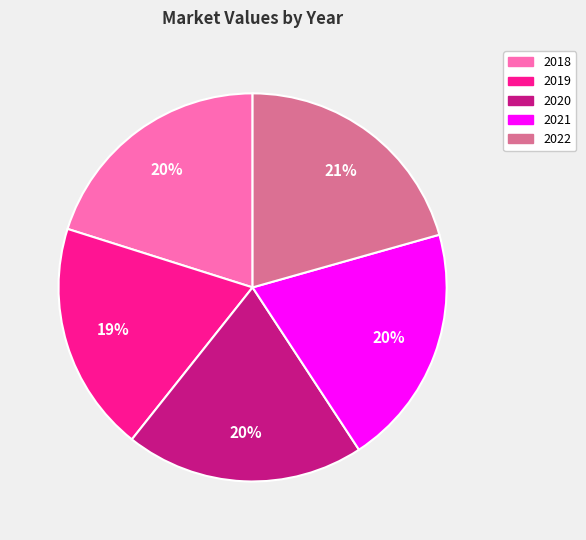

Does 2022 represent more than half of the total?

No